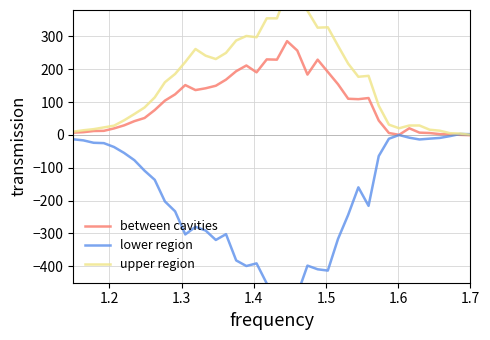

What is the highest value of the between cavities series?

285.2